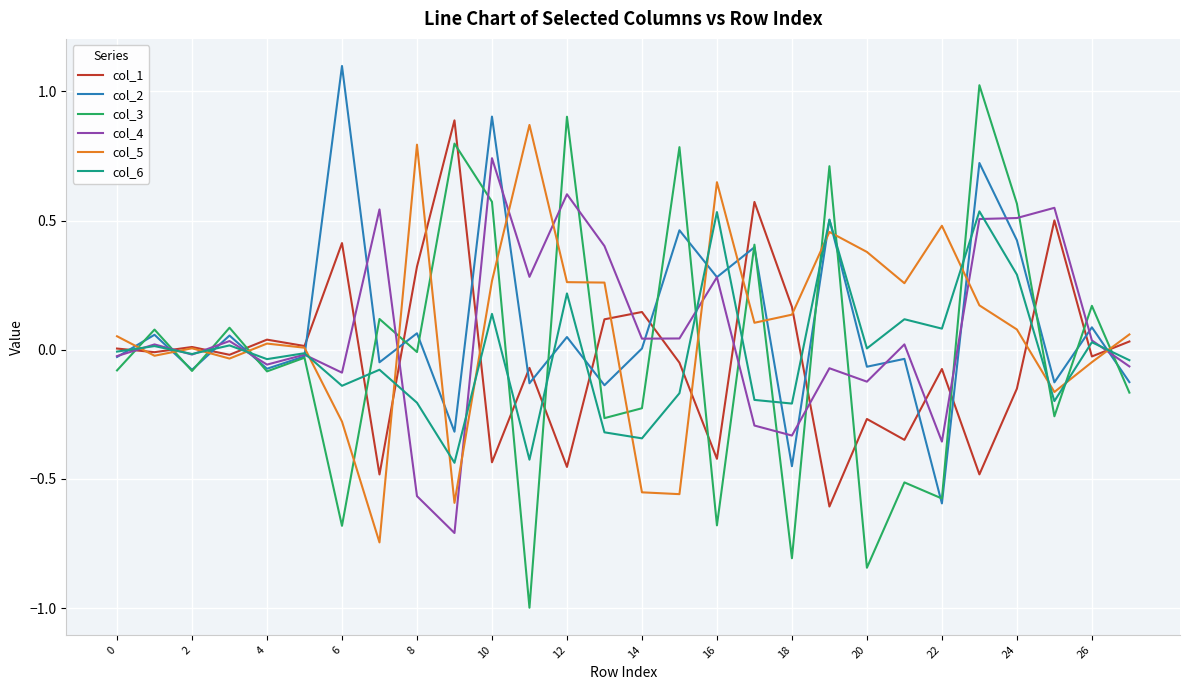

What is the smallest value displayed?

-1.0